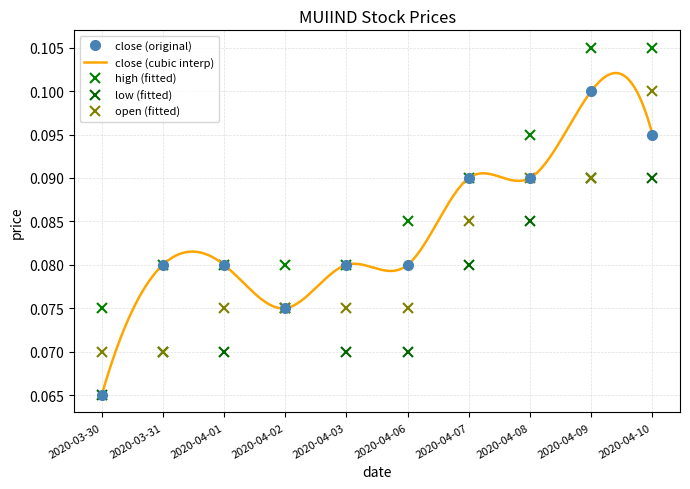

What is the value of the close point at the 7th from the left?

0.1